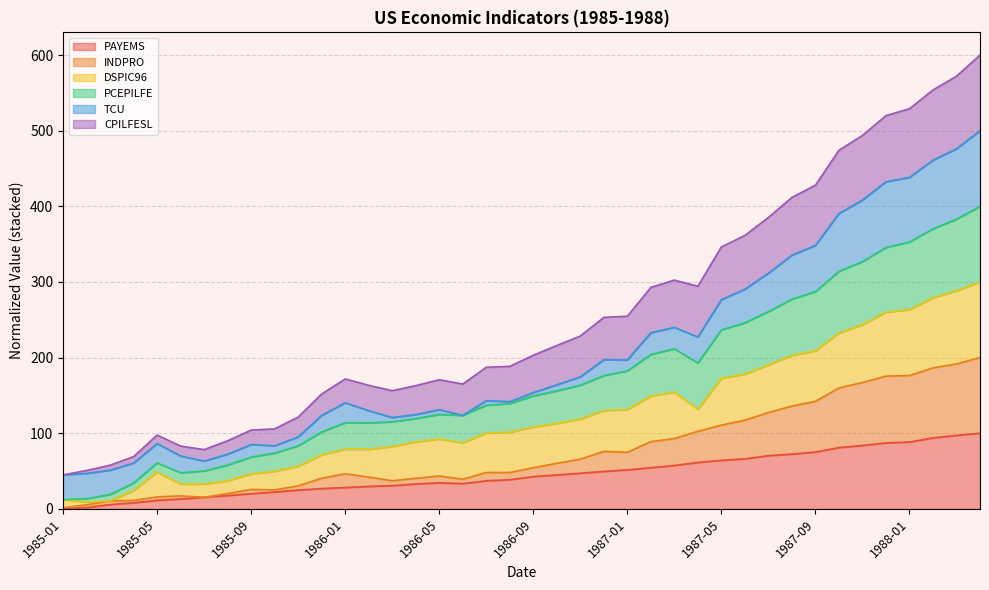

What is the highest value of the PAYEMS series?

100.0